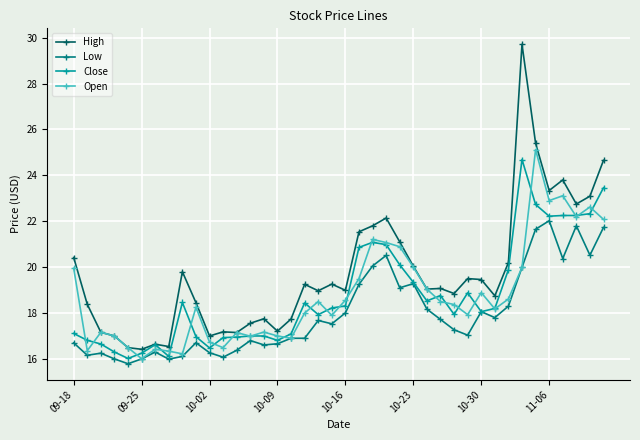

True or false: Open has more than 2 points higher than both neighbors.

True